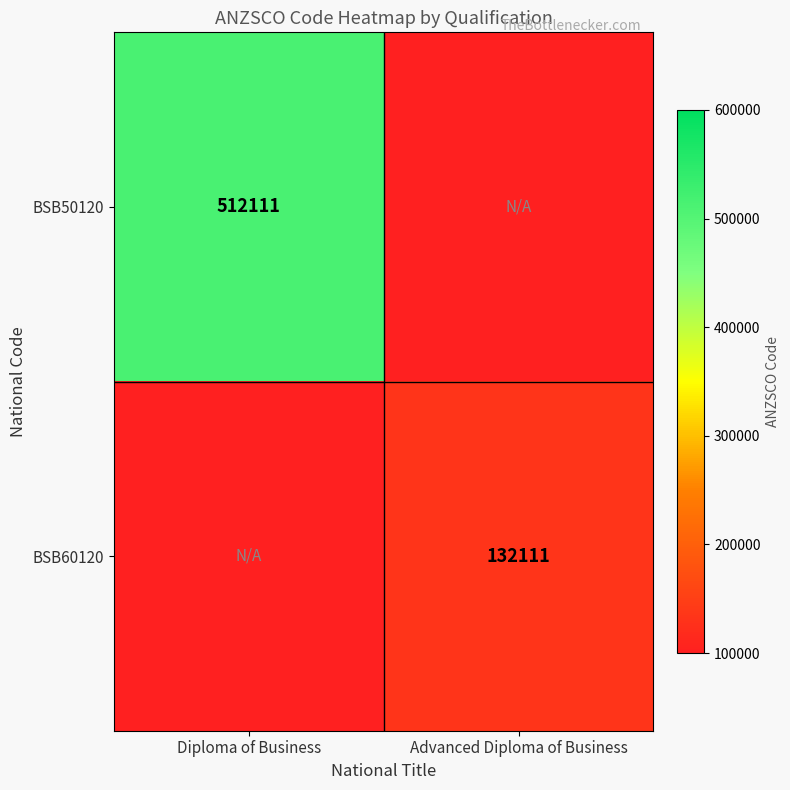

Is it true that BSB50120 equals 136071 at Diploma of Business?

False